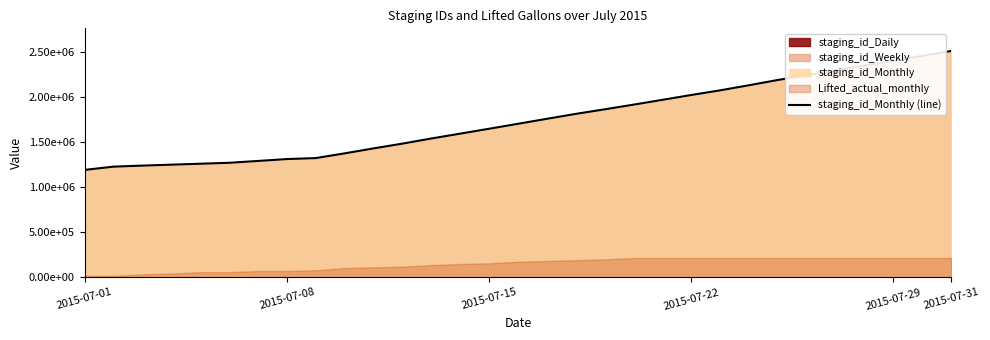

What is the average value?

1749821